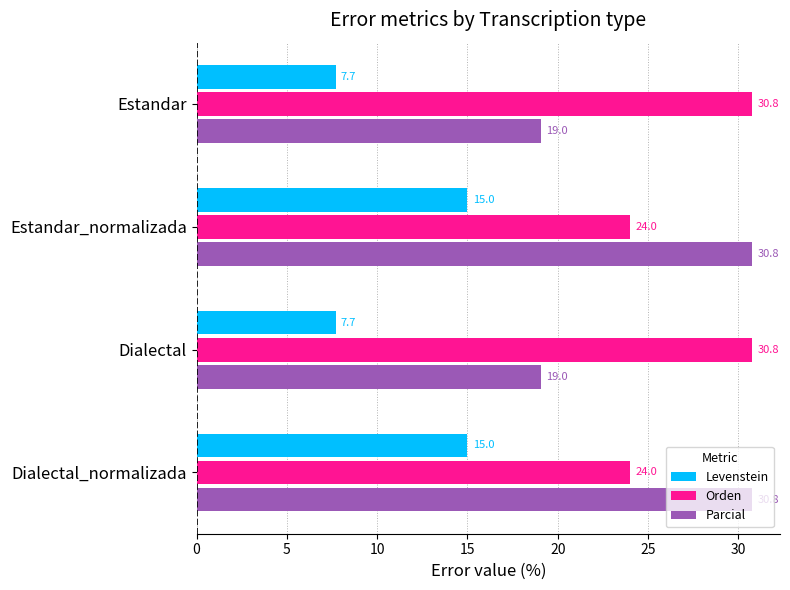

What is the difference between the maximum and minimum values in the Orden series?

6.8